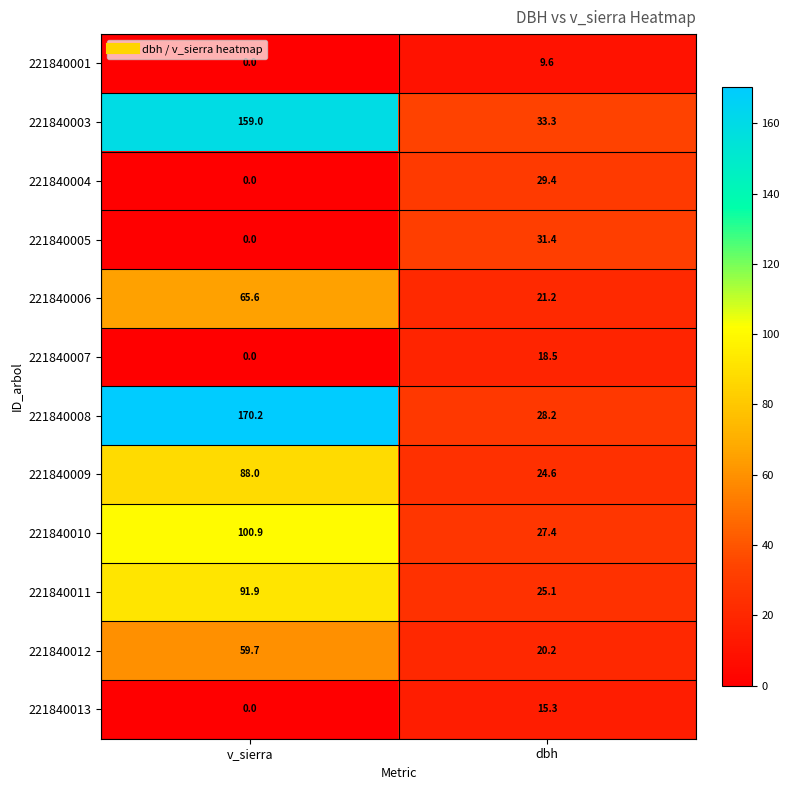

Which category has the highest value across all series?

v_sierra